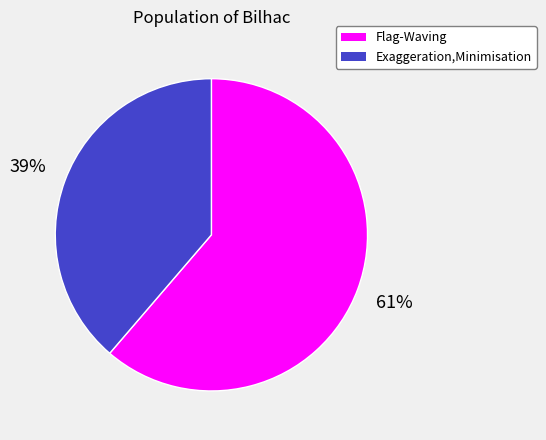

Which has a higher value, Exaggeration,Minimisation or Flag-Waving?

Flag-Waving